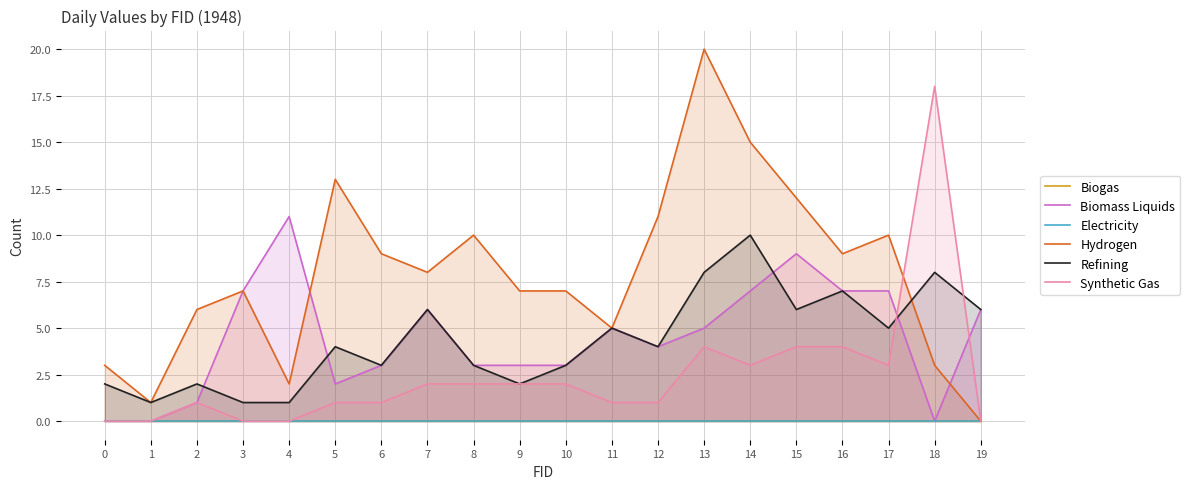

Which series has the largest range (max minus min)?

Hydrogen